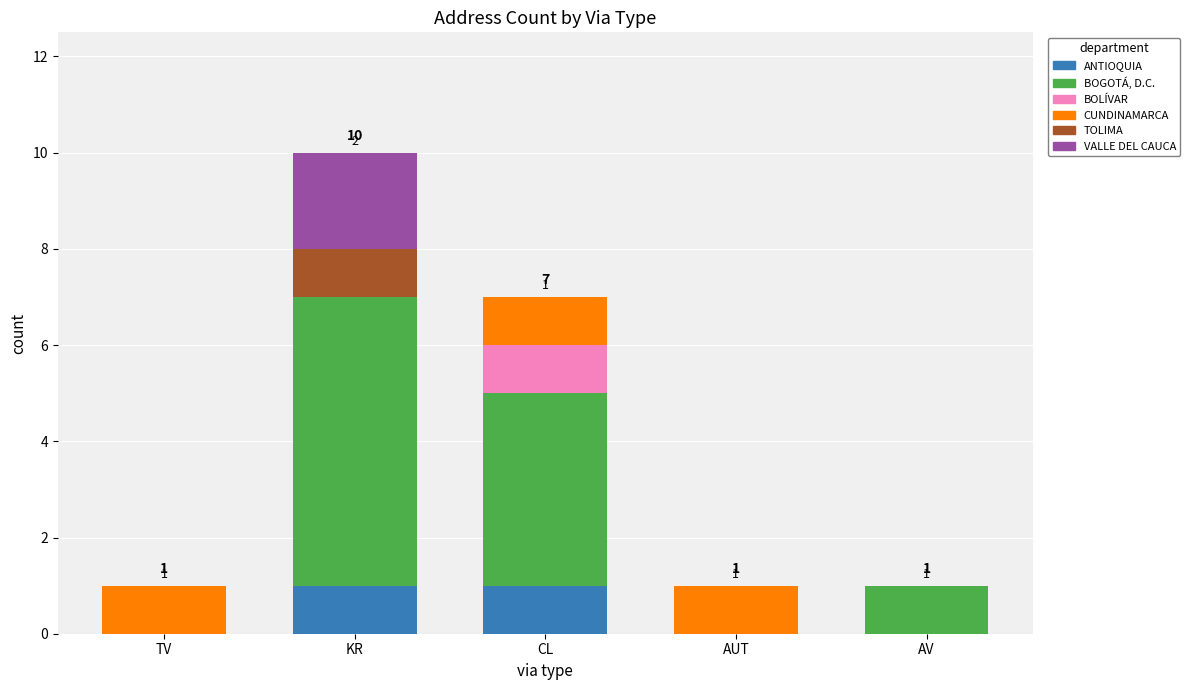

True or false: ANTIOQUIA has a value of 1 at KR.

True